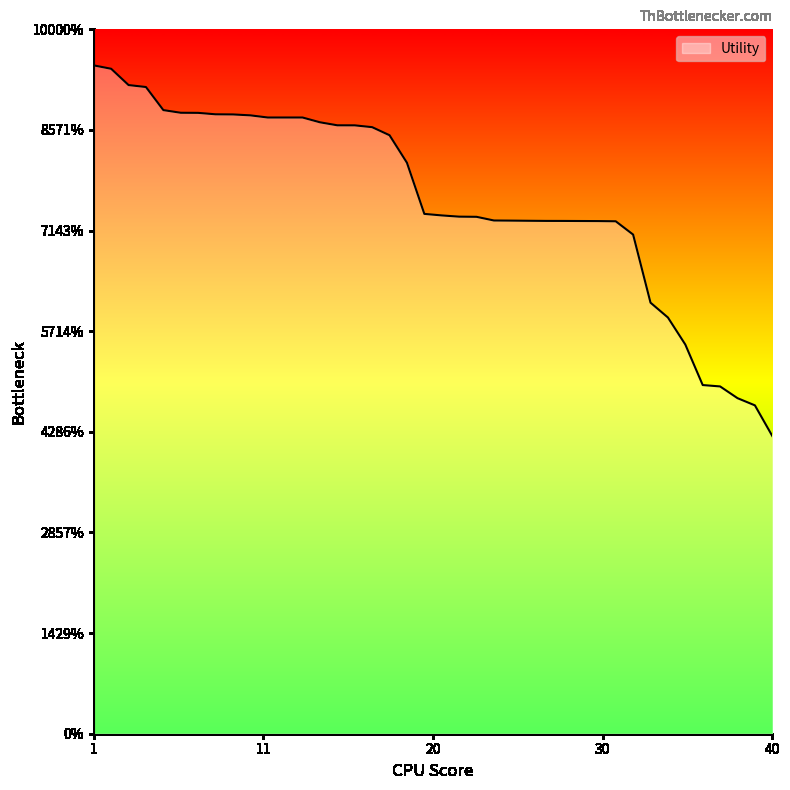

Reading right to left, transcribe all the data shown in this chart.

0.6	0.7	0.7	0.7	0.7	0.8	0.8	0.9	1.0	1.0	1.0	1.0	1.0	1.0	1.0	1.0	1.0	1.0	1.0	1.0	1.0	1.1	1.2	1.2	1.2	1.2	1.2	1.2	1.2	1.2	1.2	1.2	1.2	1.2	1.2	1.2	1.3	1.3	1.3	1.3